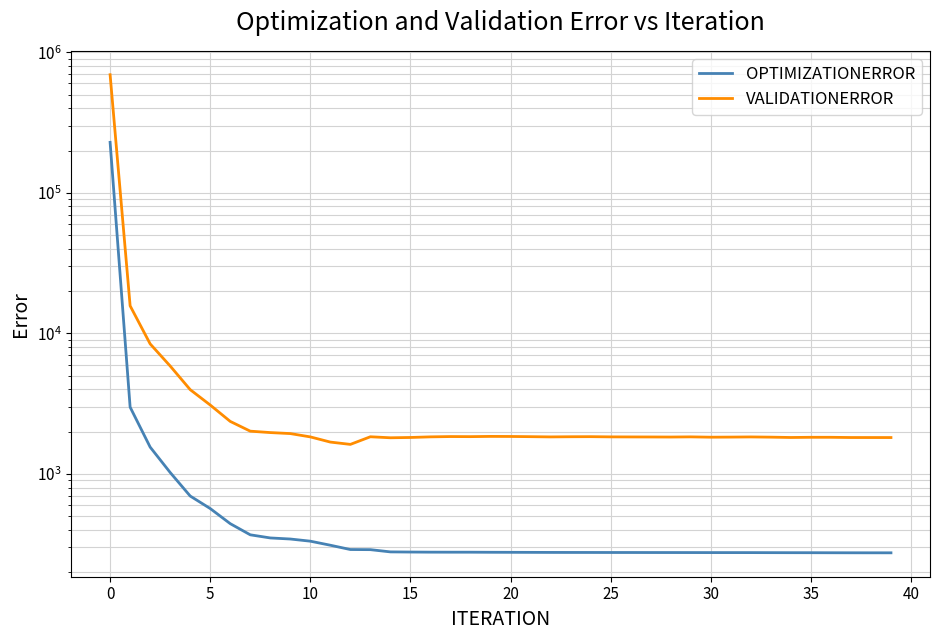

What is the smallest value displayed?

275.0